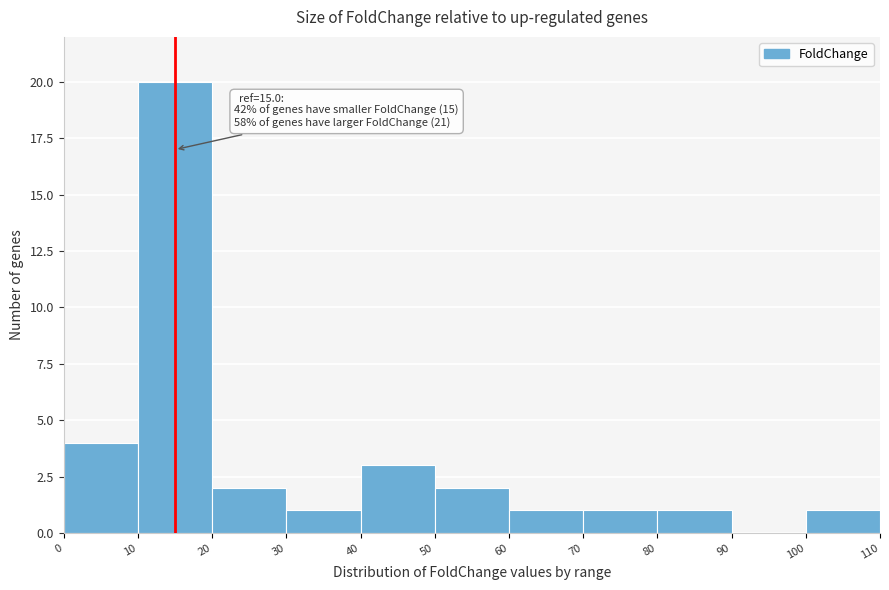

Which range on the x-axis has the tallest bar?

10 to 20